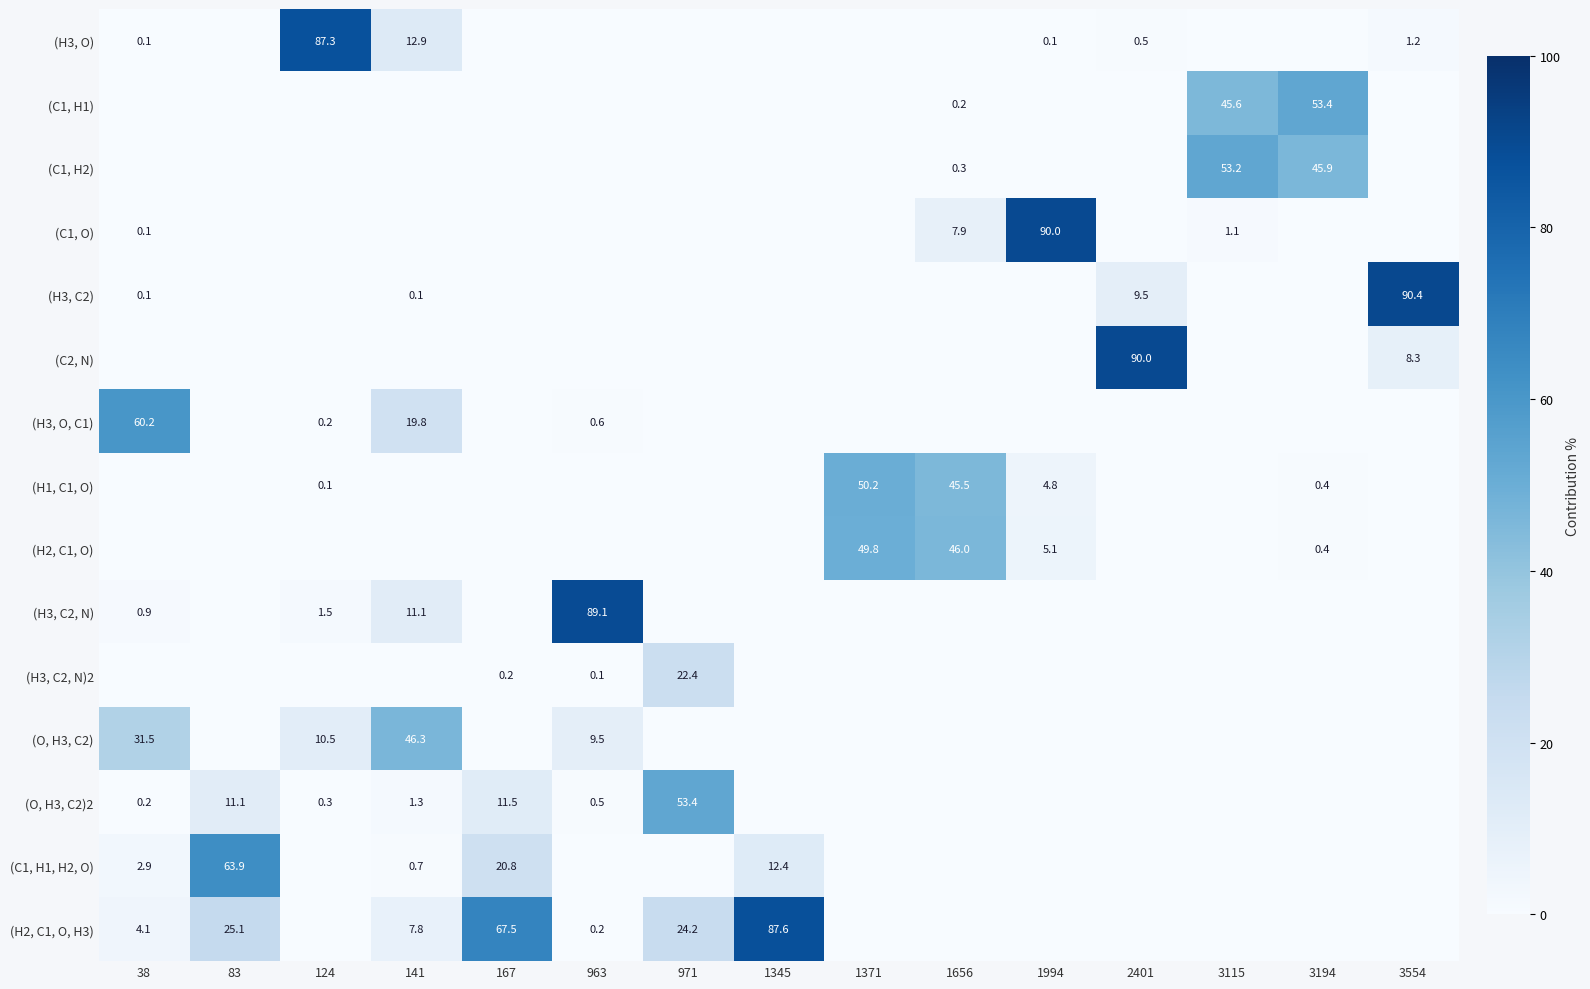

What is the difference between the (H2, C1, O, H3) values at 167 and 971?

43.3